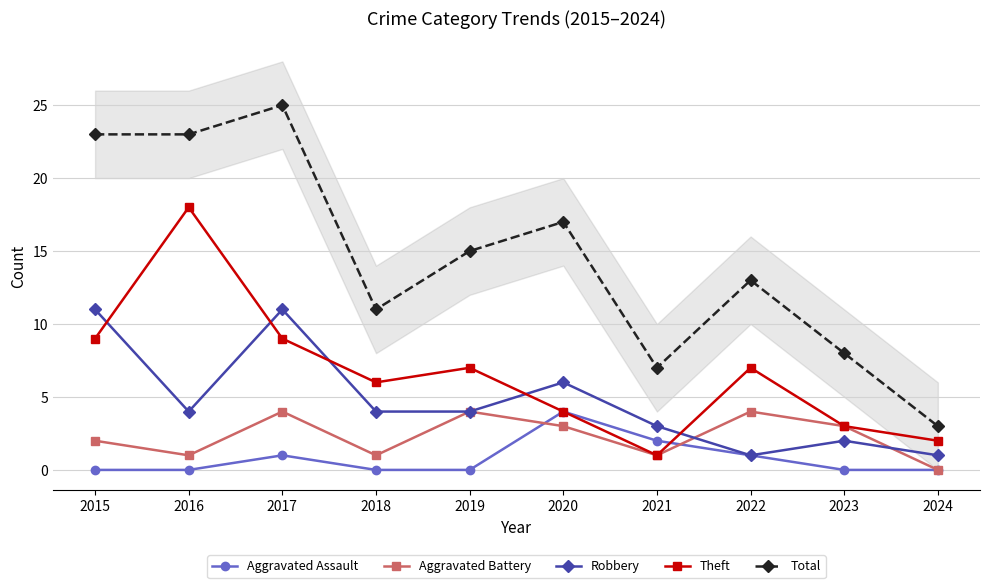

Reading left to right, transcribe all the data shown in this chart.

Aggravated Assault: 2015=0	2016=0	2017=1	2018=0	2019=0	2020=4	2021=2	2022=1	2023=0	2024=0
Aggravated Battery: 2015=2	2016=1	2017=4	2018=1	2019=4	2020=3	2021=1	2022=4	2023=3	2024=0
Robbery: 2015=11	2016=4	2017=11	2018=4	2019=4	2020=6	2021=3	2022=1	2023=2	2024=1
Theft: 2015=9	2016=18	2017=9	2018=6	2019=7	2020=4	2021=1	2022=7	2023=3	2024=2
Total: 2015=23	2016=23	2017=25	2018=11	2019=15	2020=17	2021=7	2022=13	2023=8	2024=3